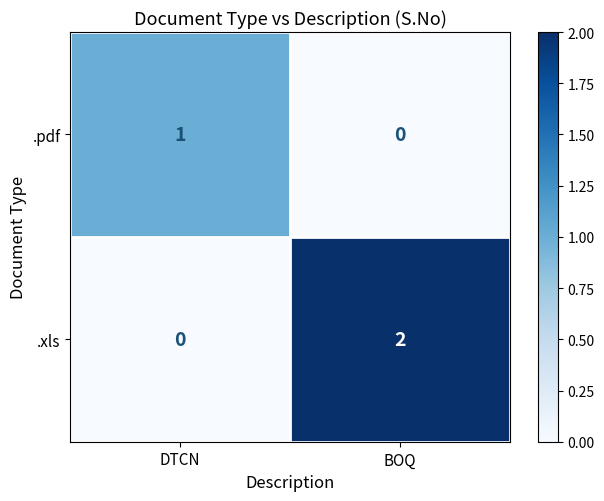

Rank the series by their average value, from highest to lowest.

.xls, .pdf